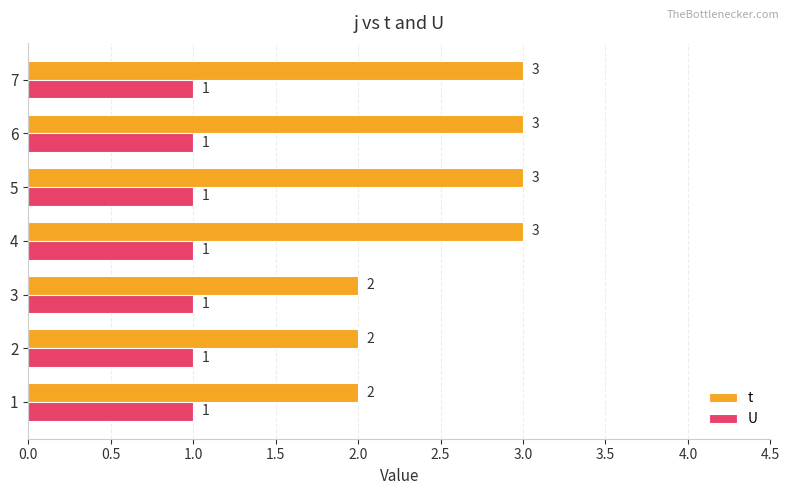

Rank the series by their average value, from lowest to highest.

U, t